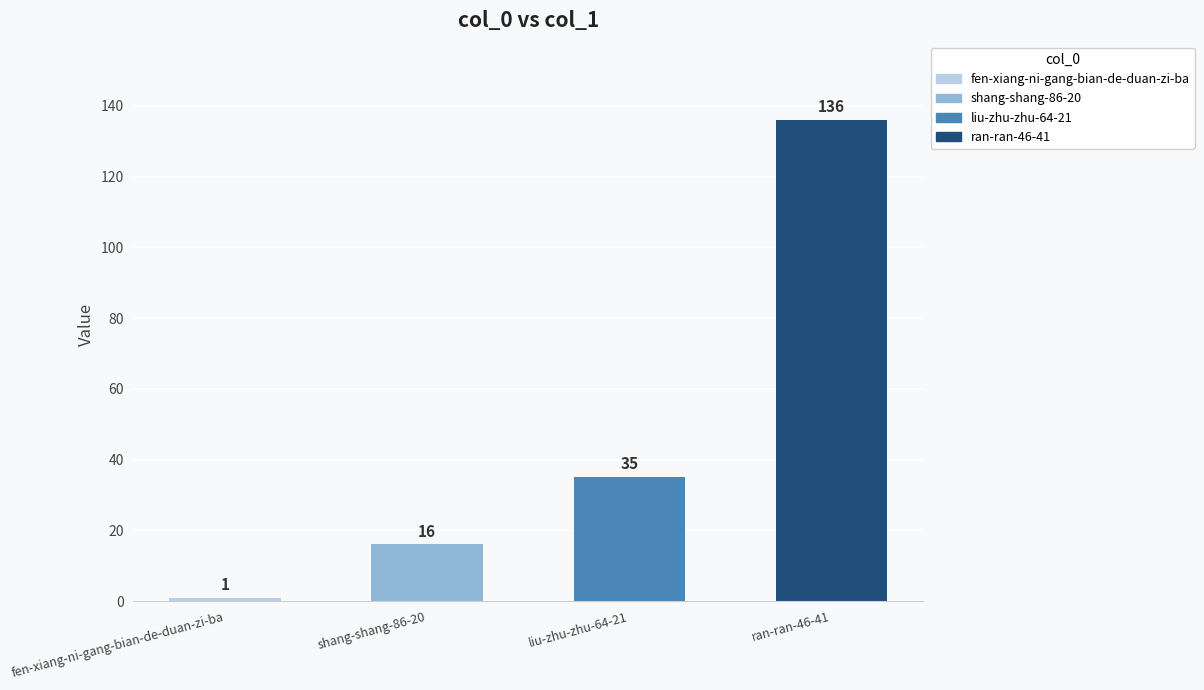

Approximately how many times larger is the value at shang-shang-86-20 compared to ran-ran-46-41?

0.1